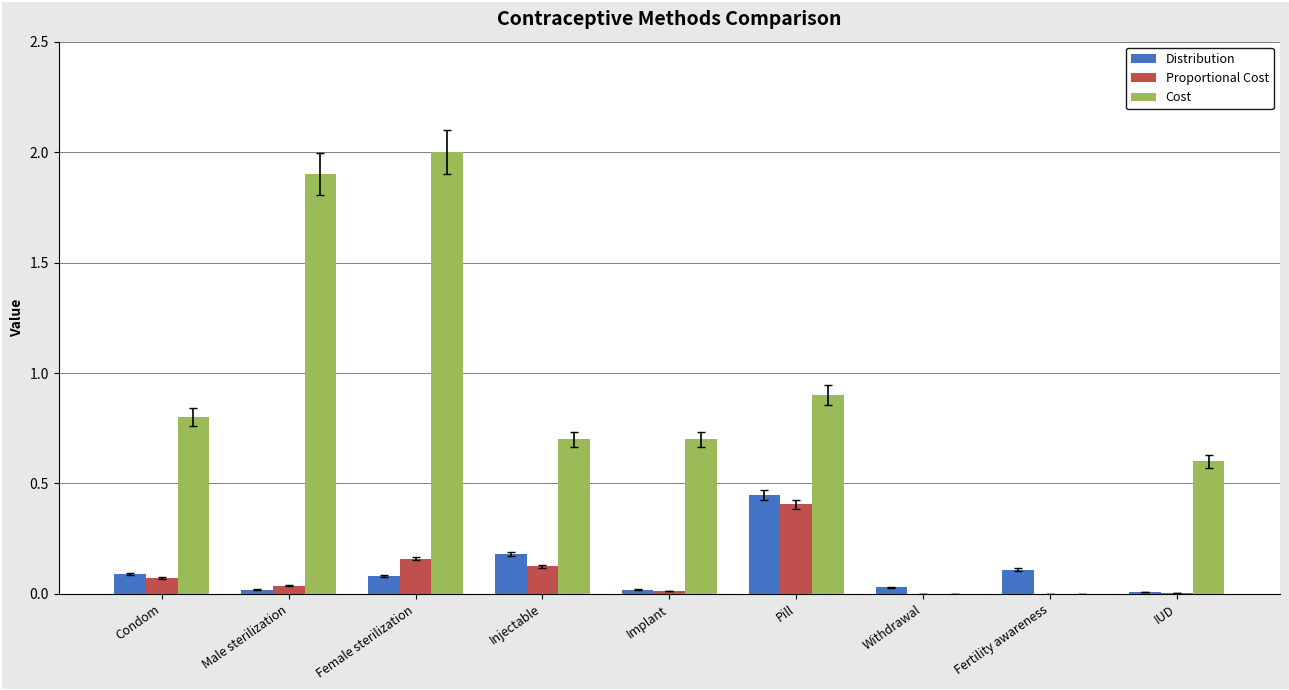

What is the greatest value displayed?

2.0